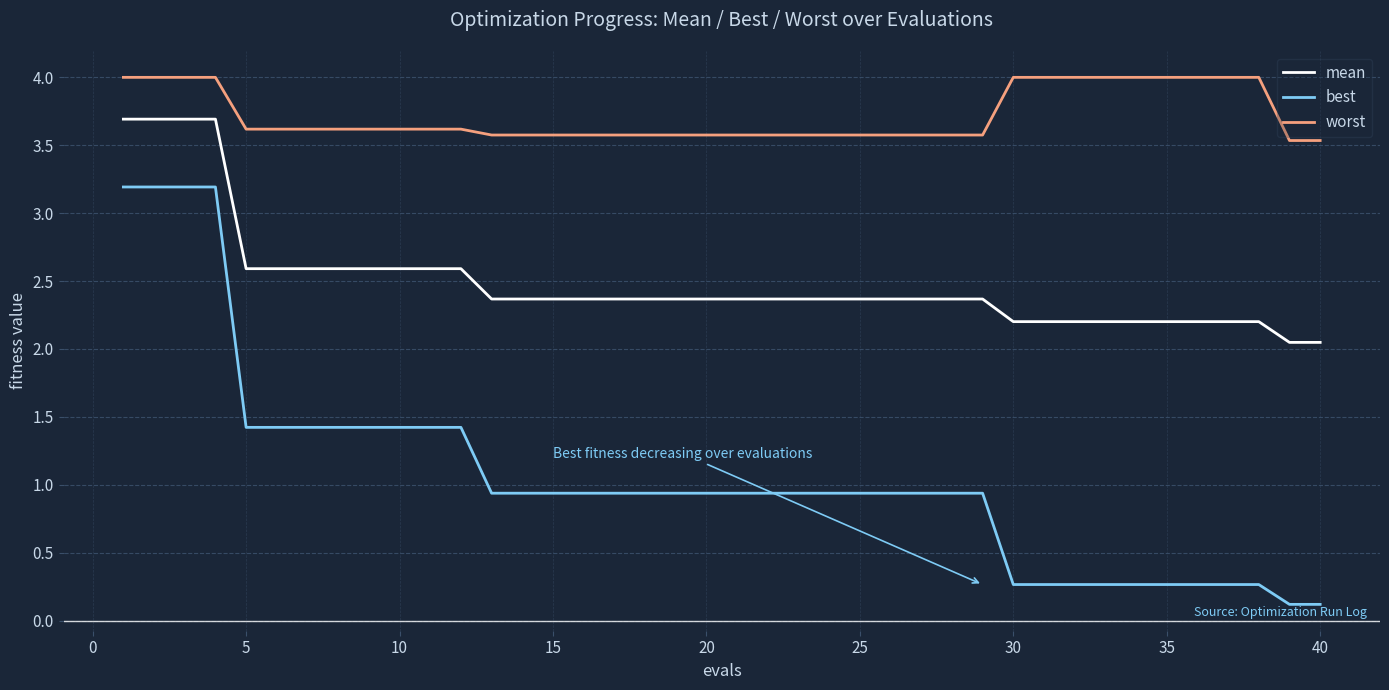

Rank the series by their maximum value, from highest to lowest.

worst, mean, best